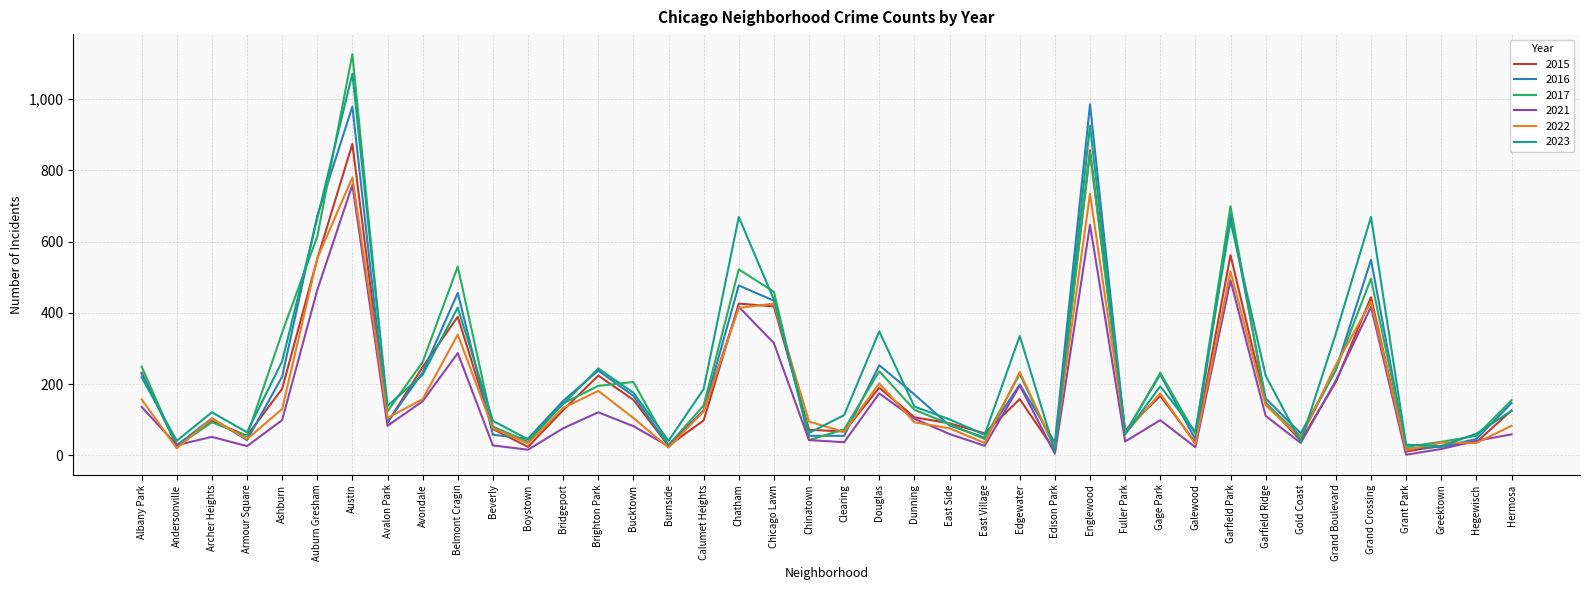

What is the spread (max minus min) of values at Dunning?

78